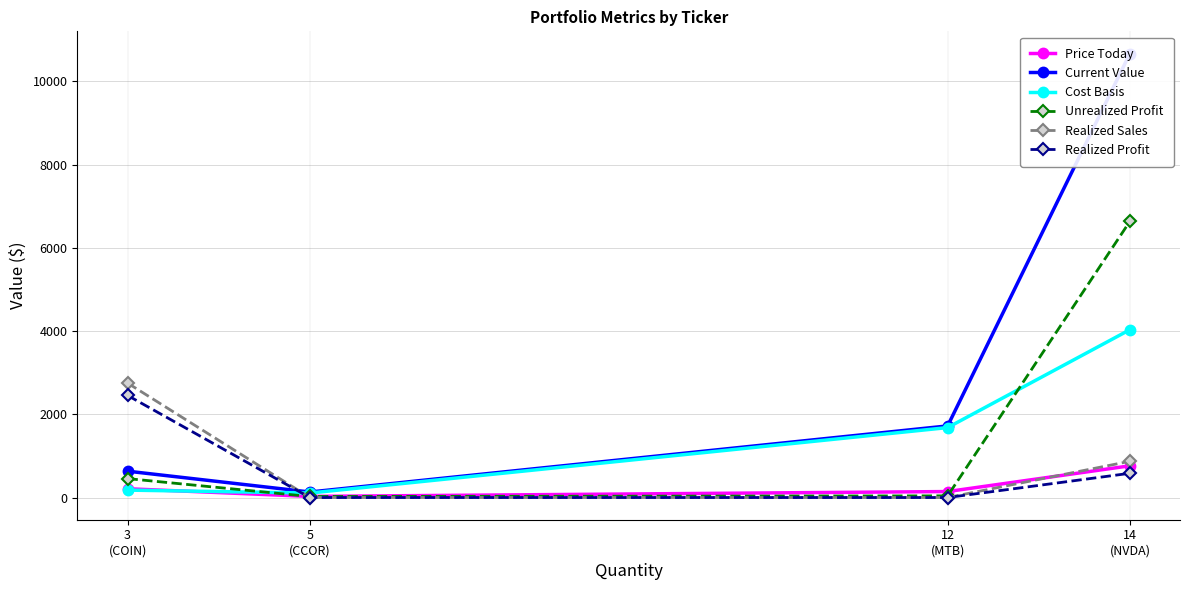

What is the average value of the Current Value series?

3288.5